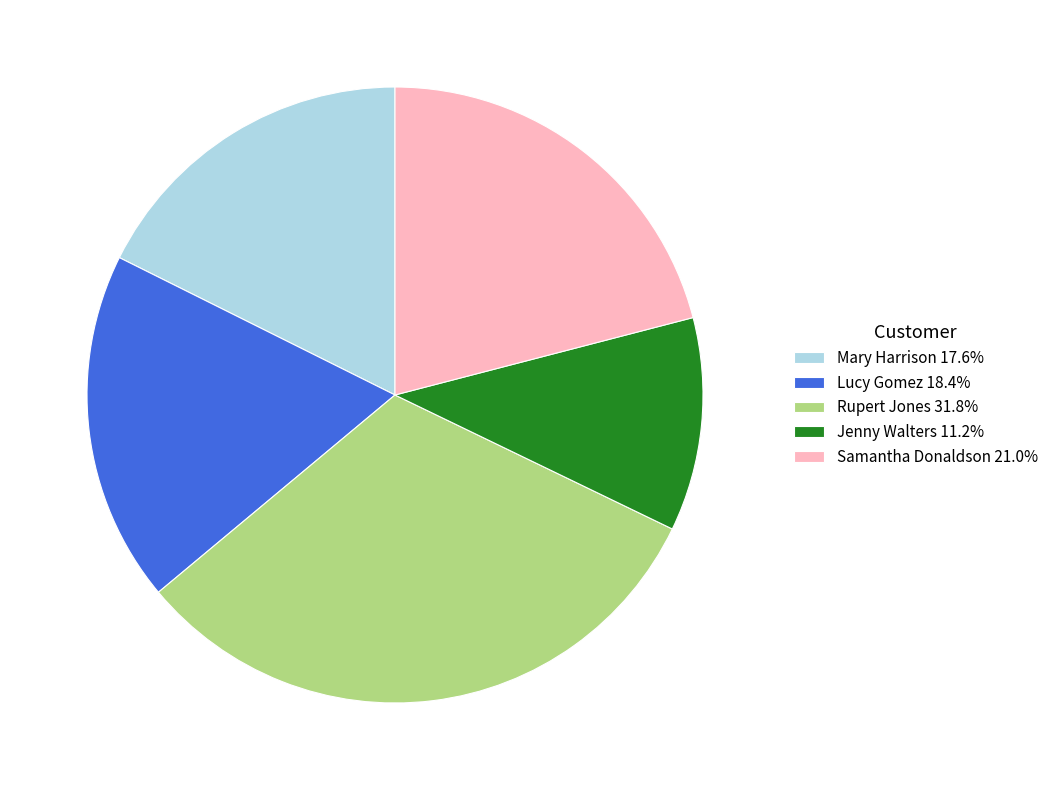

Is the sum of Jenny Walters 11.2% and Samantha Donaldson 21.0% greater than half?

No